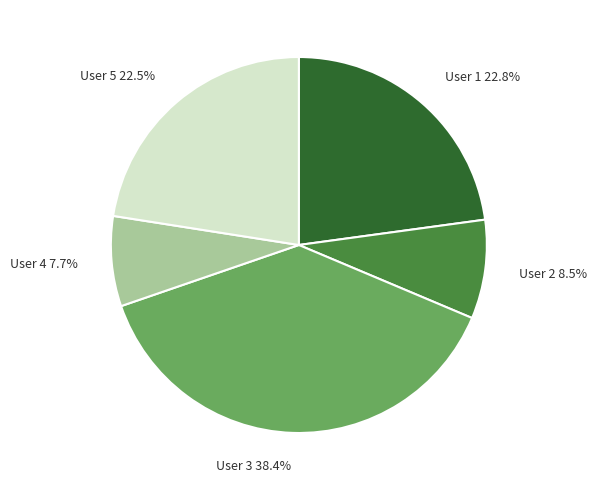

Is it true that User 5 is 12% of the pie?

False